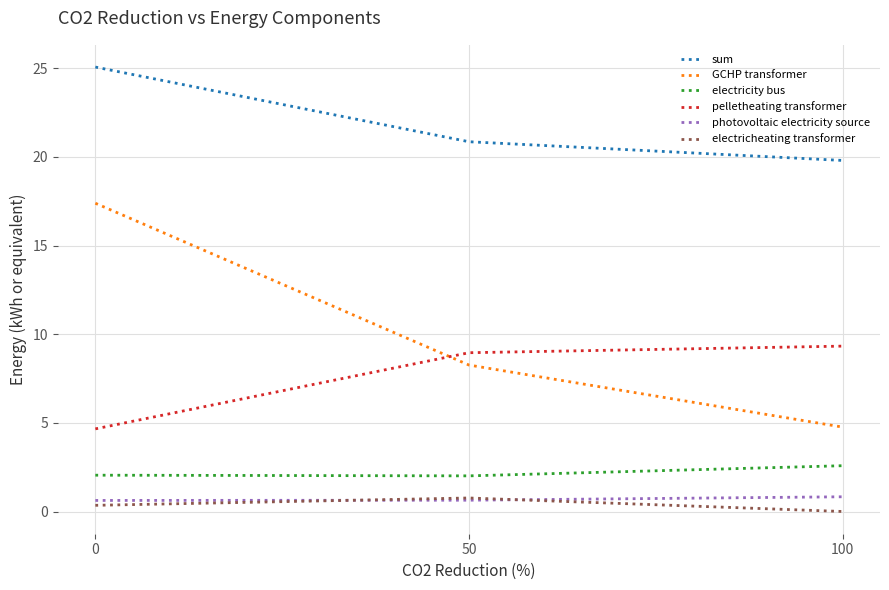

Between 50 and 100, which series saw the biggest shift?

GCHP transformer